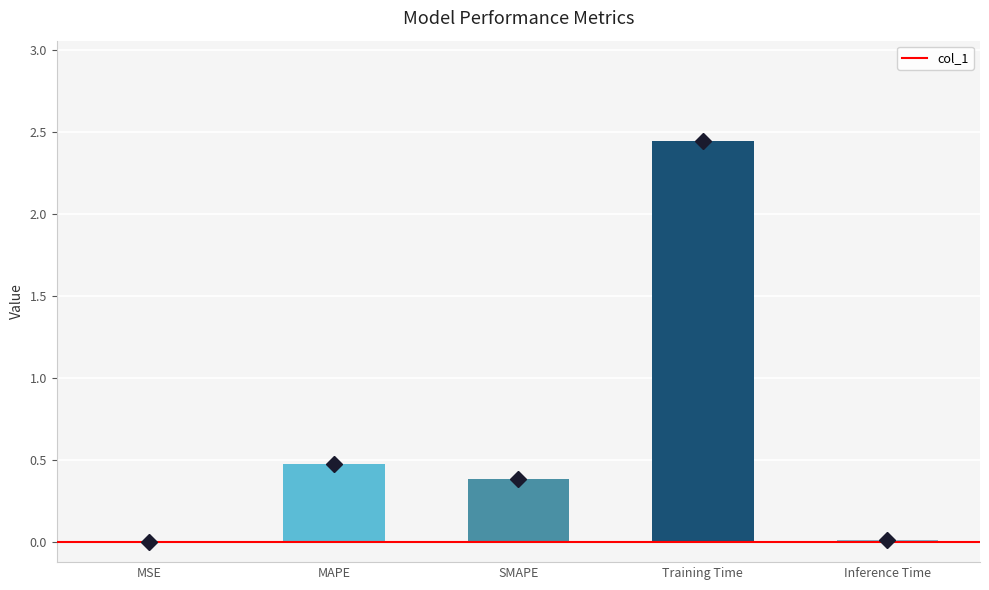

Is it true that the value at MSE is 0.0?

True